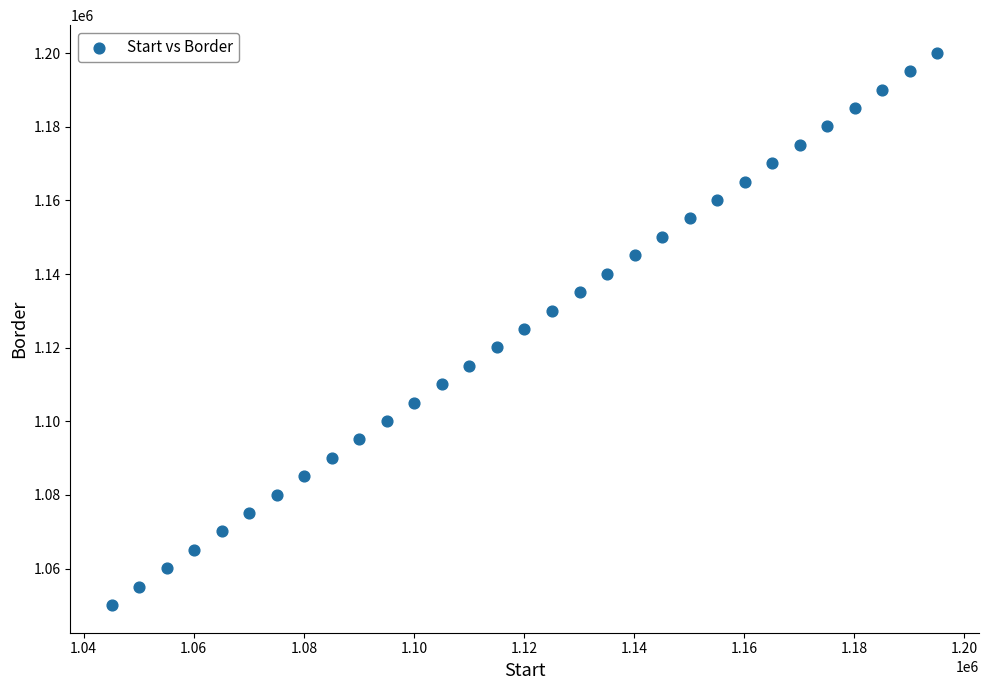

What is the range of X values (max minus min)?

150000.0